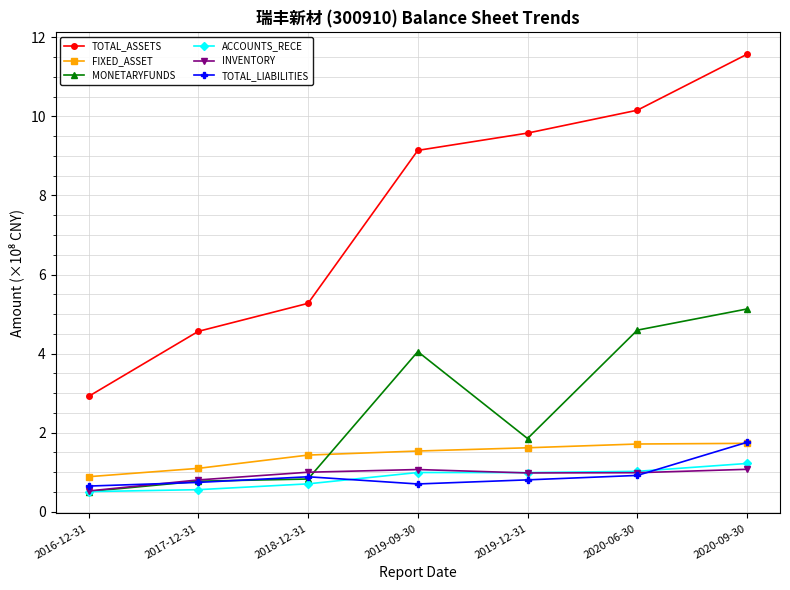

Where do FIXED_ASSET and MONETARYFUNDS first cross each other?

2018-12-31 and 2019-09-30